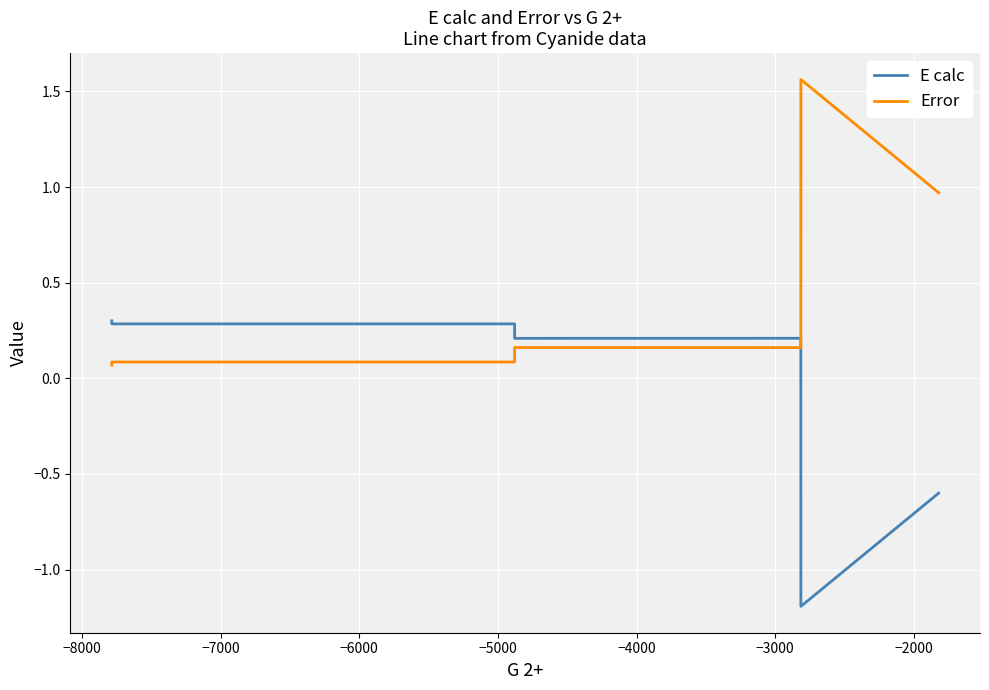

Is it true that Error equals 0.4 at −9000?

False